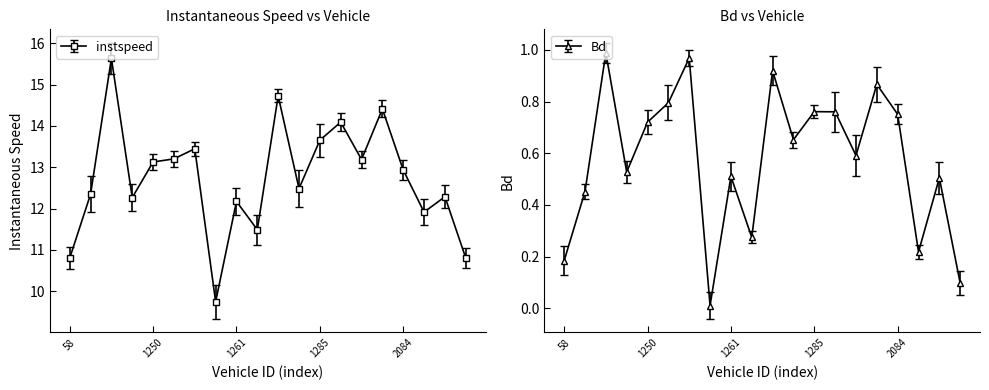

At which label does Bd reach its peak?

107.0